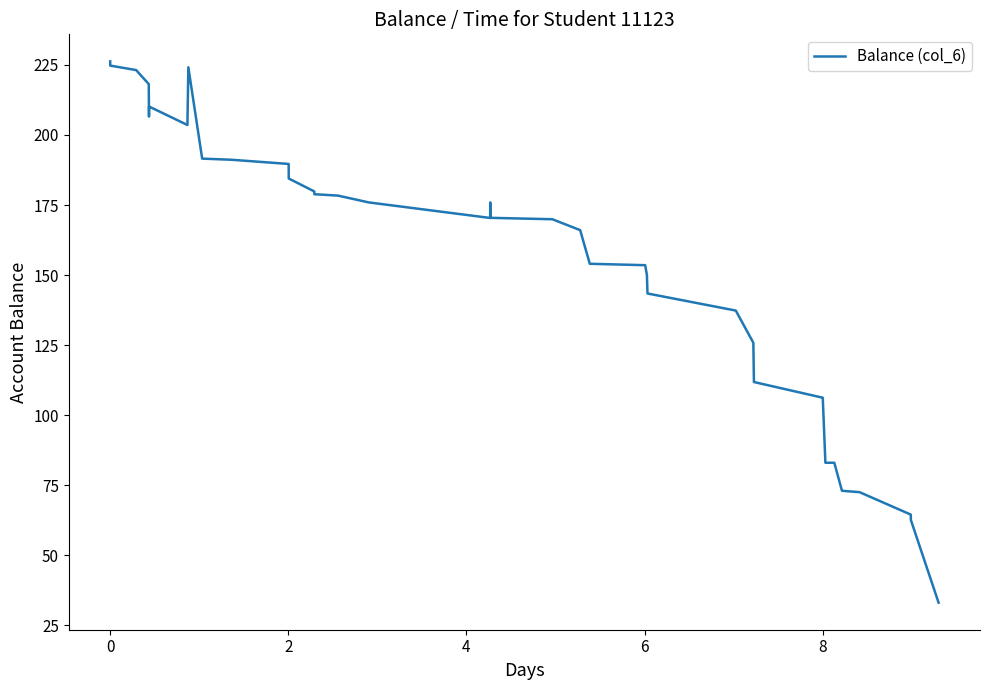

What is the greatest value displayed?

226.3